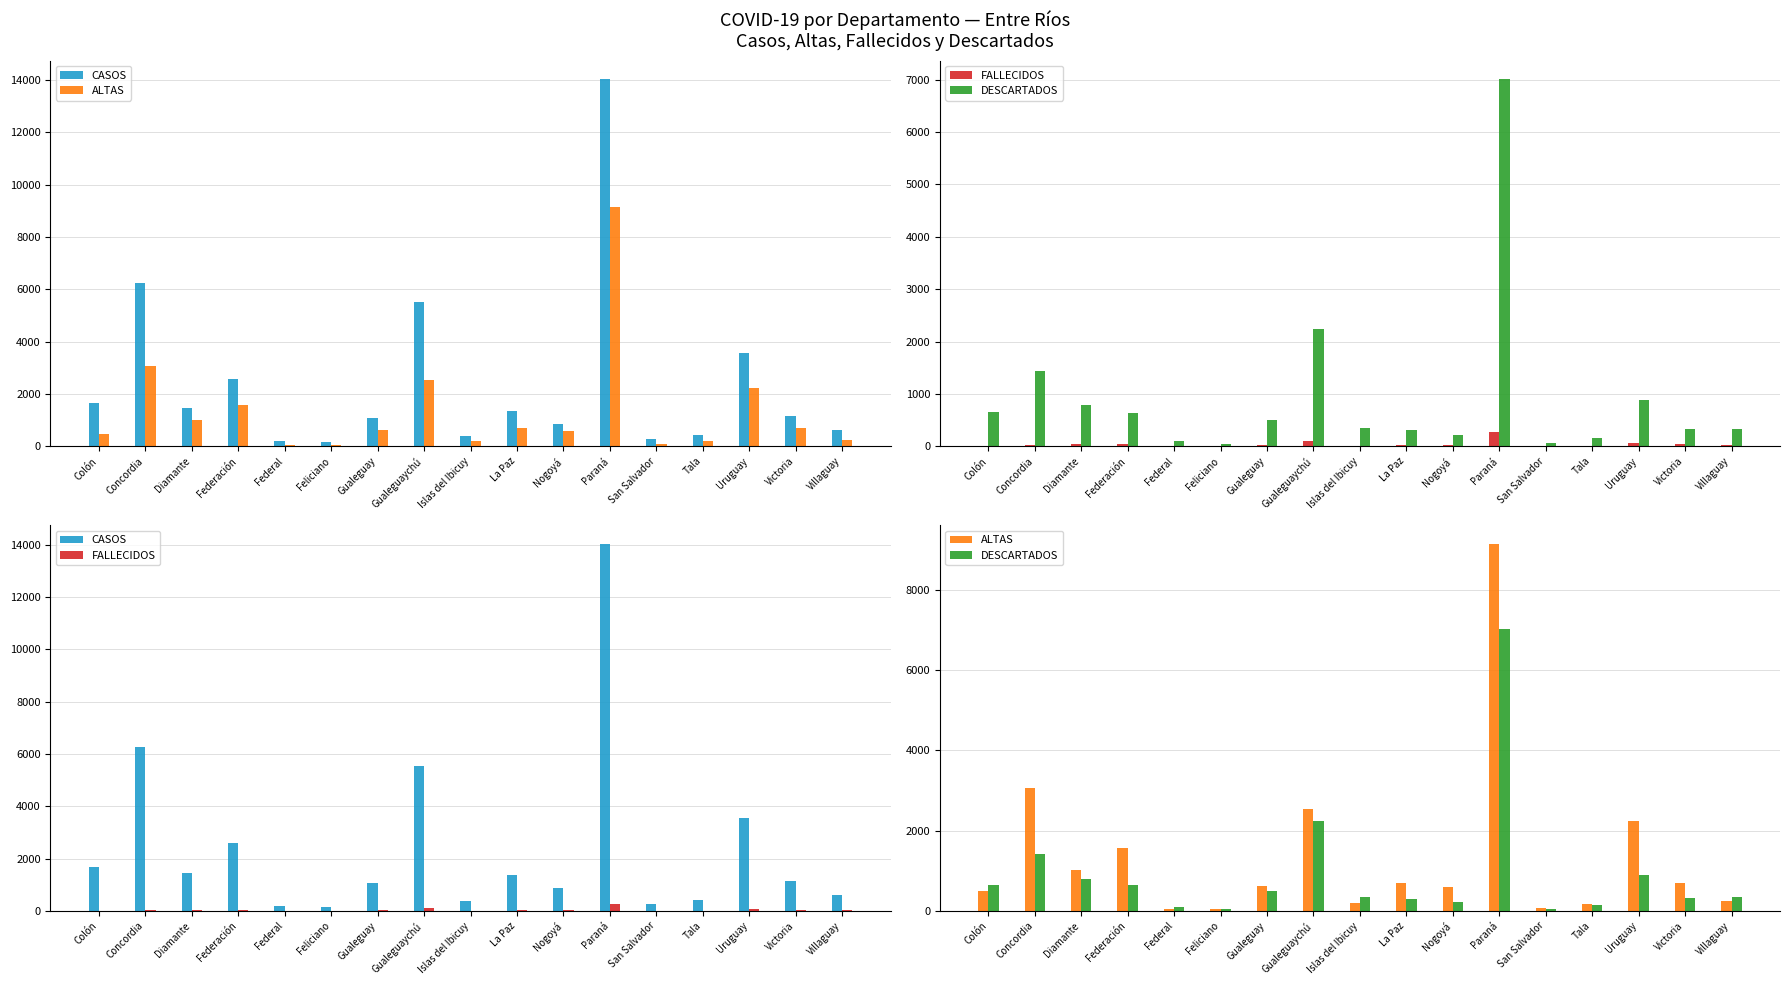

What is the label of the 10th bar from the left?

La Paz